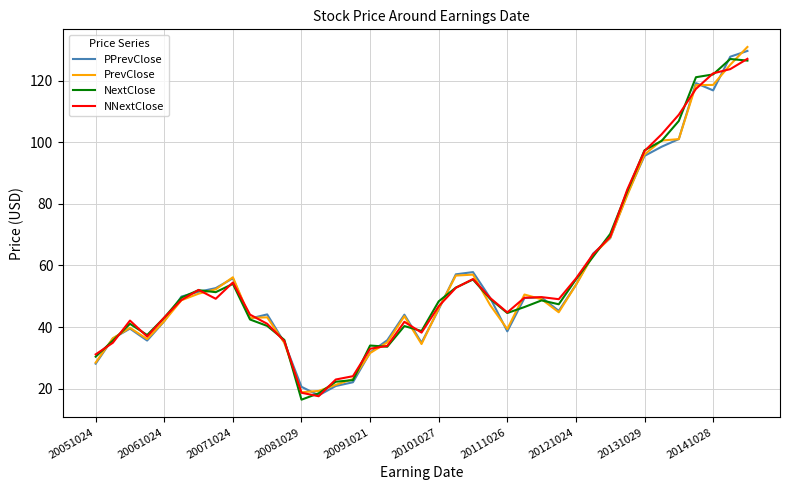

How many lines are shown in the chart?

4